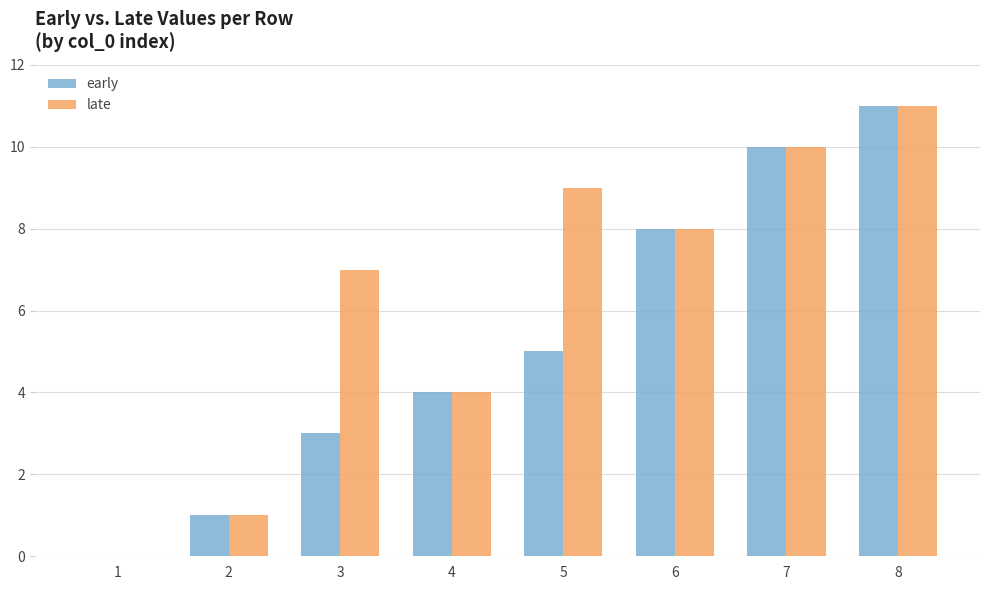

What are all the series names shown in the legend?

early, late